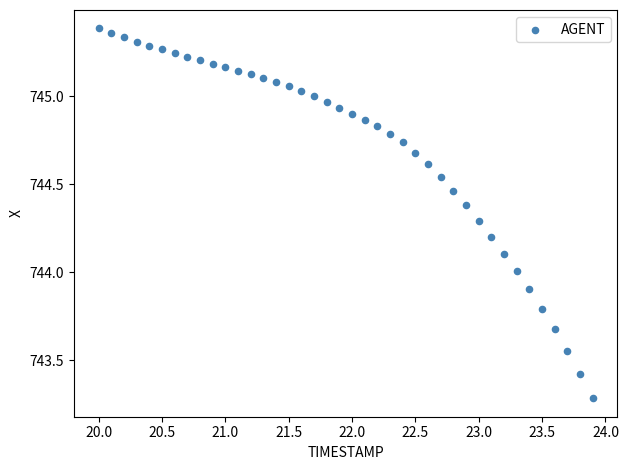

What is the range of Y values (max minus min)?

2.1